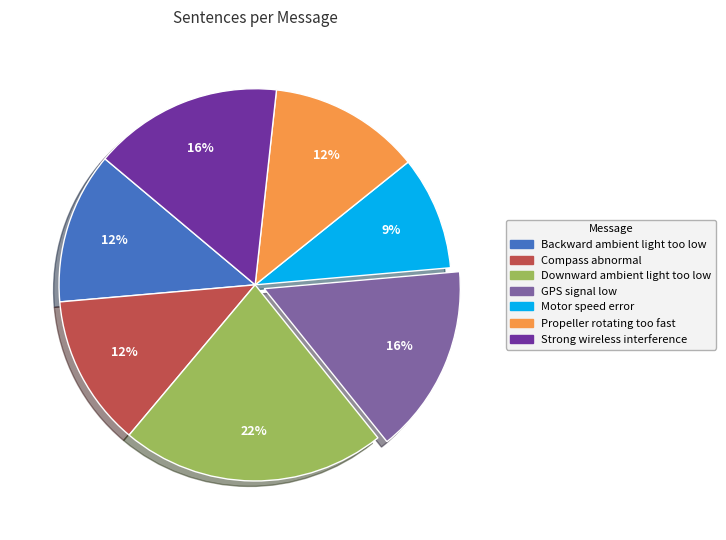

Is it true that Motor speed error is 9% of the pie?

True